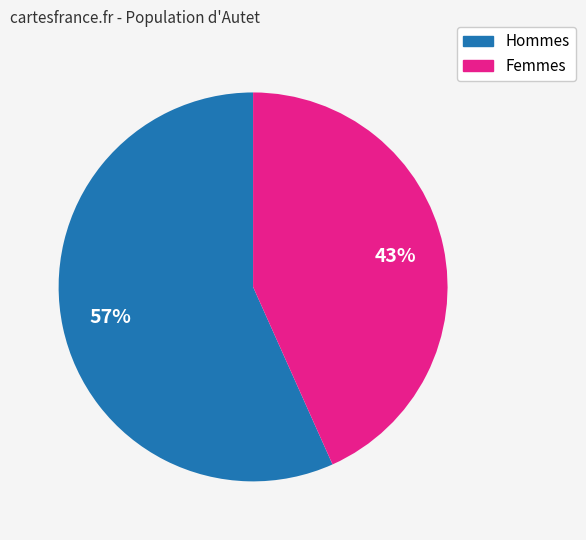

To the nearest percent, what is the average slice percentage?

50%